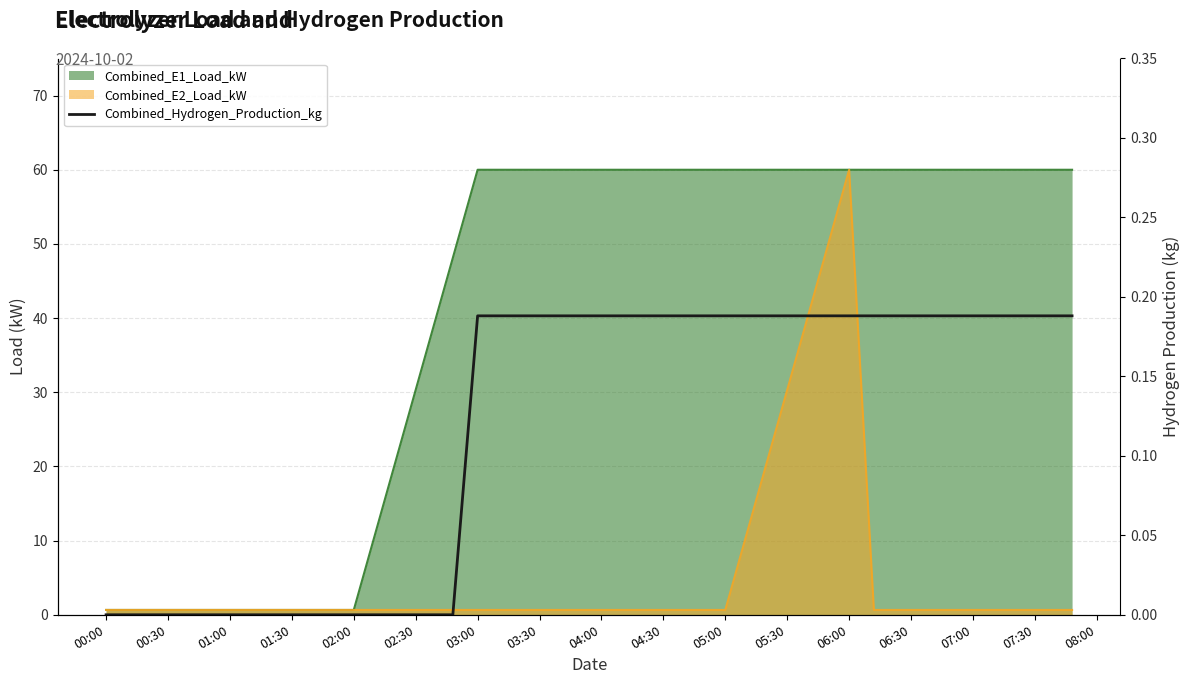

How many values are between 0 and 1?

40